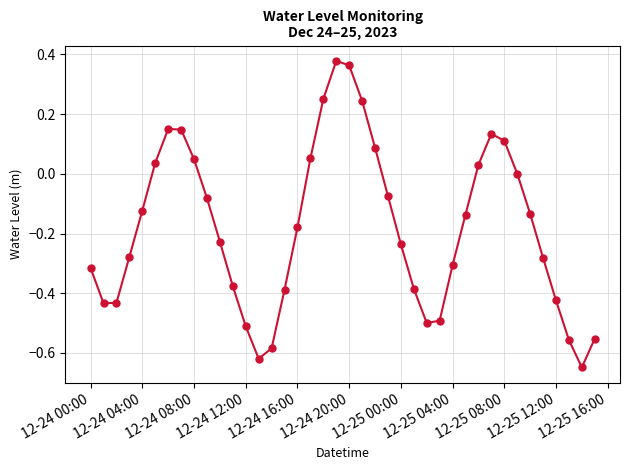

What is the difference between the second highest and second lowest values?

1.0